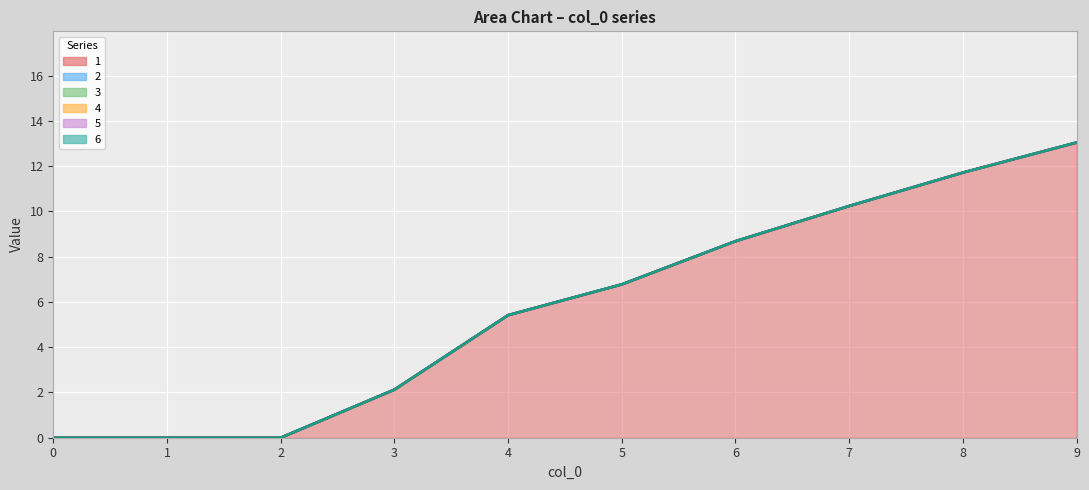

Reading left to right, extract all data points from this chart.

1: 0=0.0	1=0.0	2=0.0	3=2.1	4=5.4	5=6.8	6=8.7	7=10.2	8=11.7	9=13.0
2: 0=0.0	1=0.0	2=0.0	3=0.0	4=0.0	5=0.0	6=0.0	7=0.0	8=0.0	9=0.0
3: 0=0.0	1=0.0	2=0.0	3=0.0	4=0.0	5=0.0	6=0.0	7=0.0	8=0.0	9=0.0
4: 0=0.0	1=0.0	2=0.0	3=0.0	4=0.0	5=0.0	6=0.0	7=0.0	8=0.0	9=0.0
5: 0=0.0	1=0.0	2=0.0	3=0.0	4=0.0	5=0.0	6=0.0	7=0.0	8=0.0	9=0.0
6: 0=0.0	1=0.0	2=0.0	3=0.0	4=0.0	5=0.0	6=0.0	7=0.0	8=0.0	9=0.0